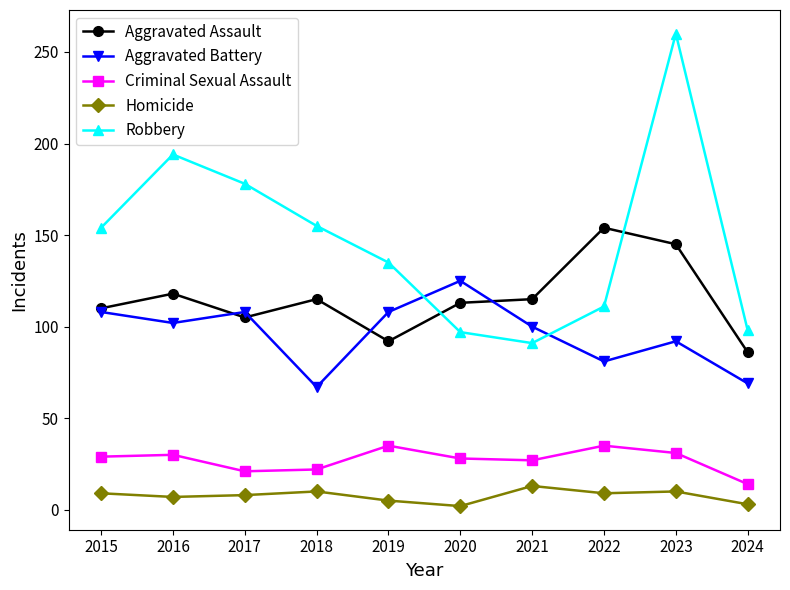

True or false: Robbery and Homicide intersect in this chart.

False